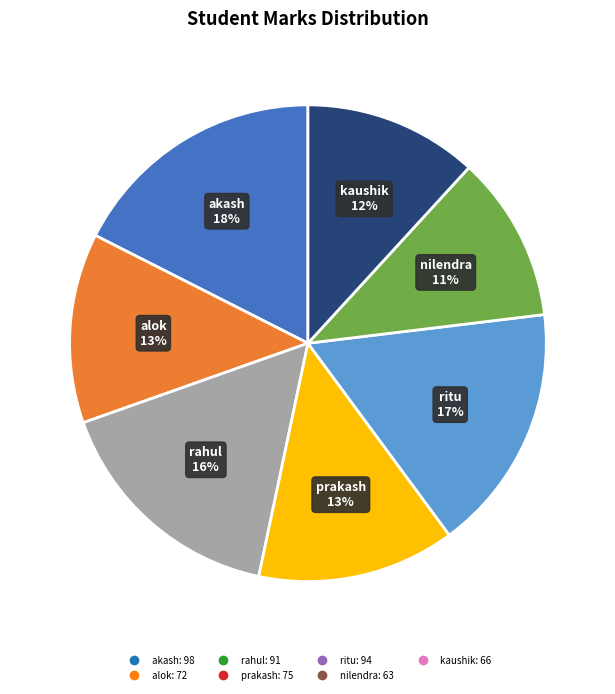

Is it true that nilendra is 11% of the pie?

True